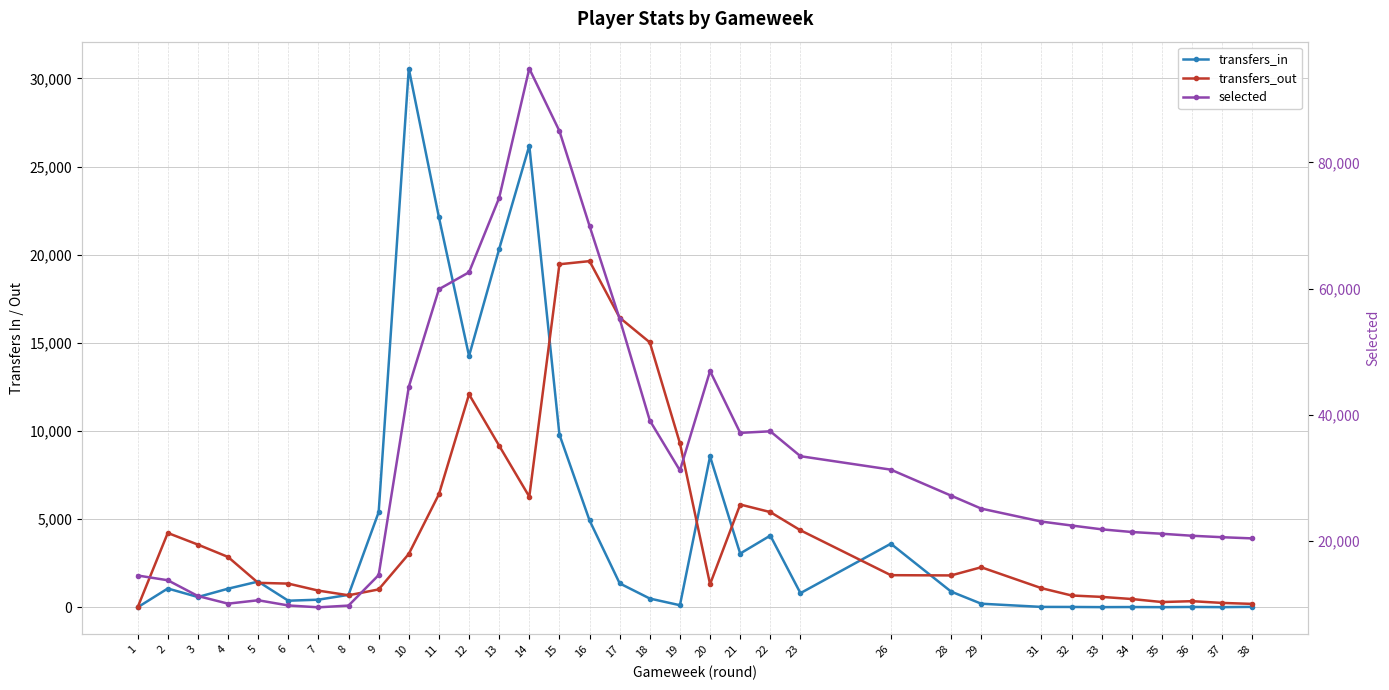

Between 21 and 13, which is larger?

13